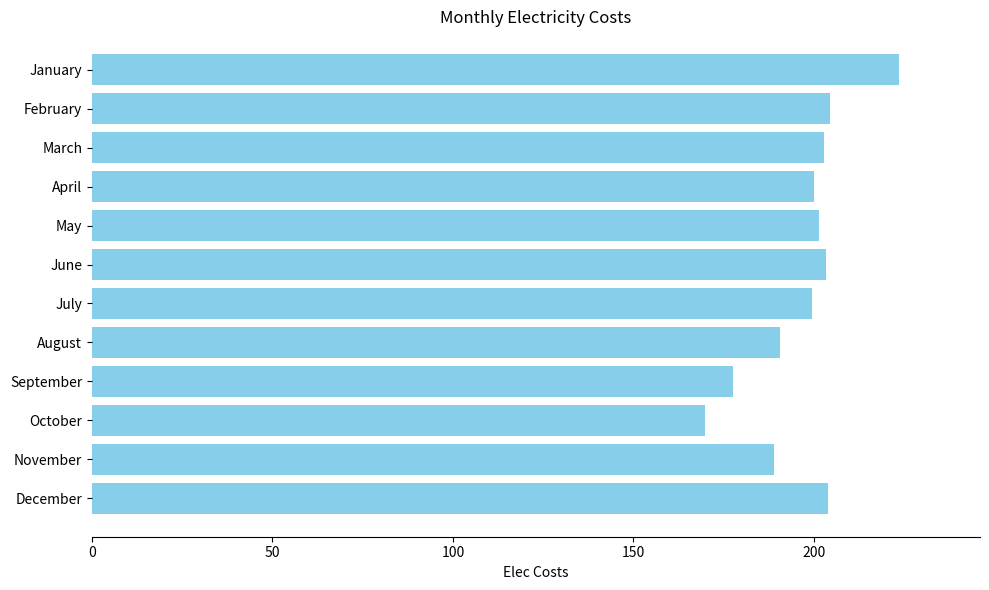

The value at December is 203.8. True or false?

True